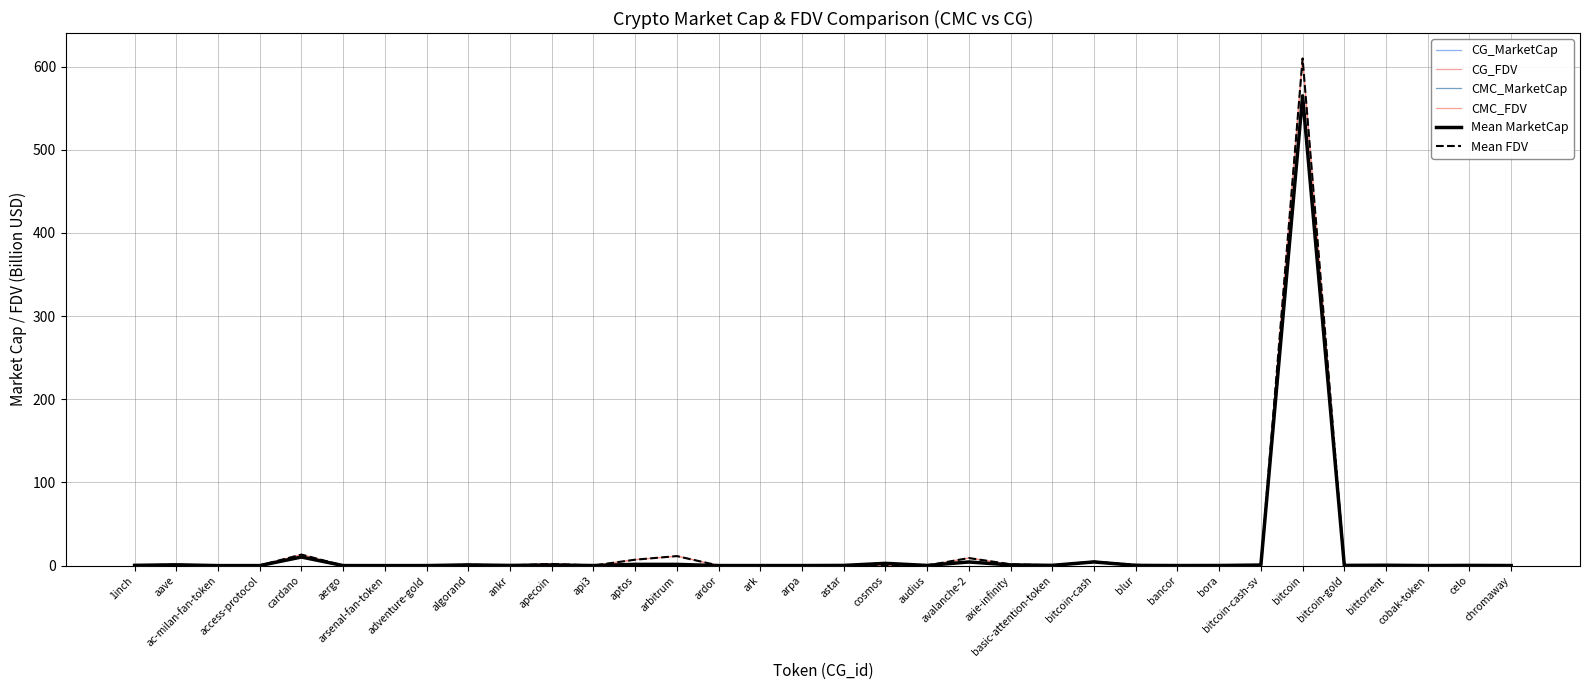

What is the label of the 1st point from the right?

chromaway